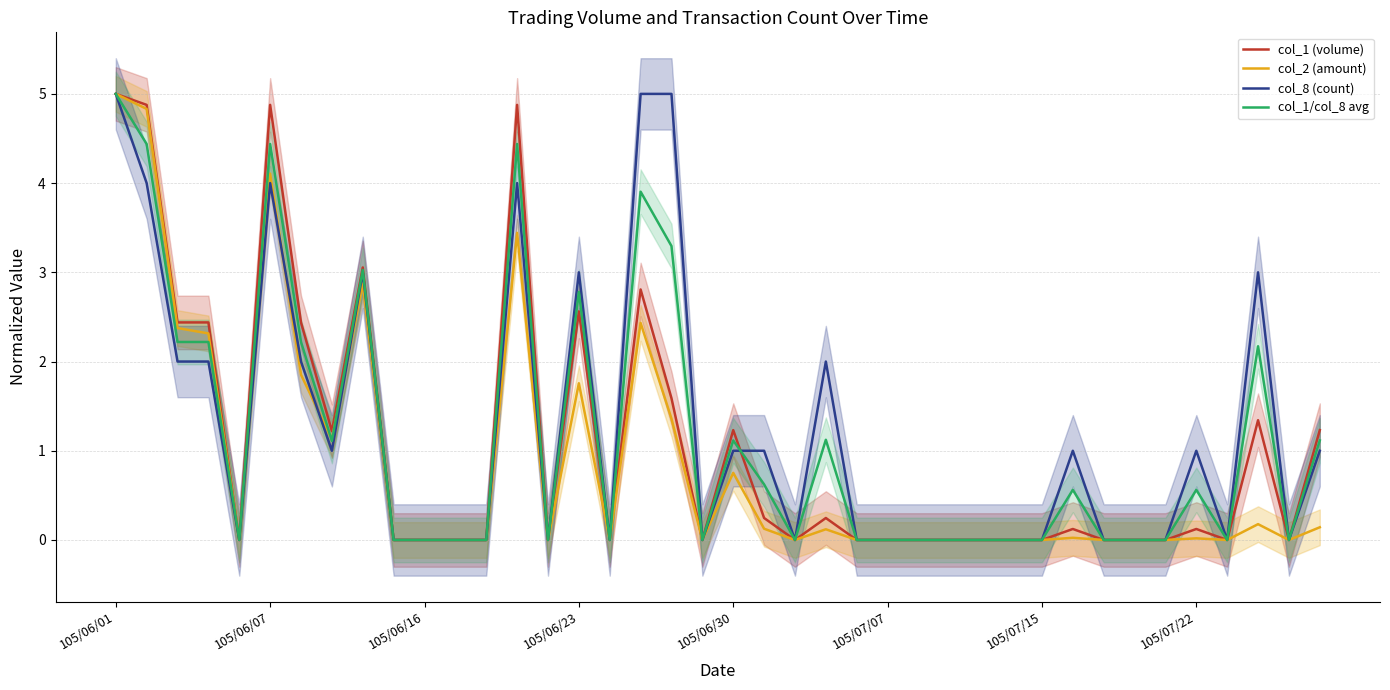

What is the maximum value for col_8 (count)?

5.0